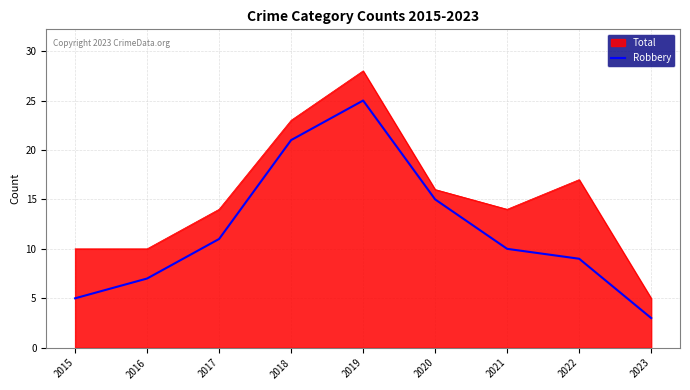

What is the approximate value of Robbery at 2023?

3